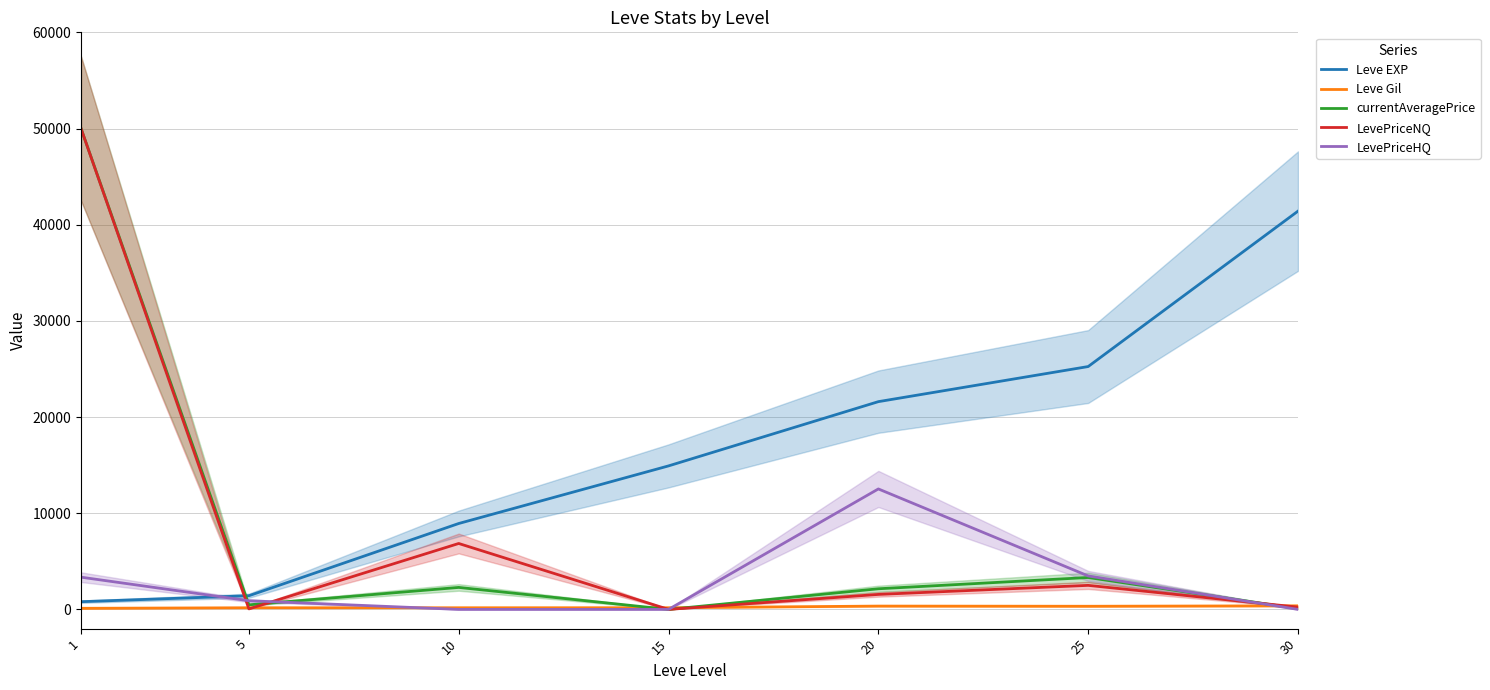

True or false: Leve EXP and Leve Gil cross at least once.

False